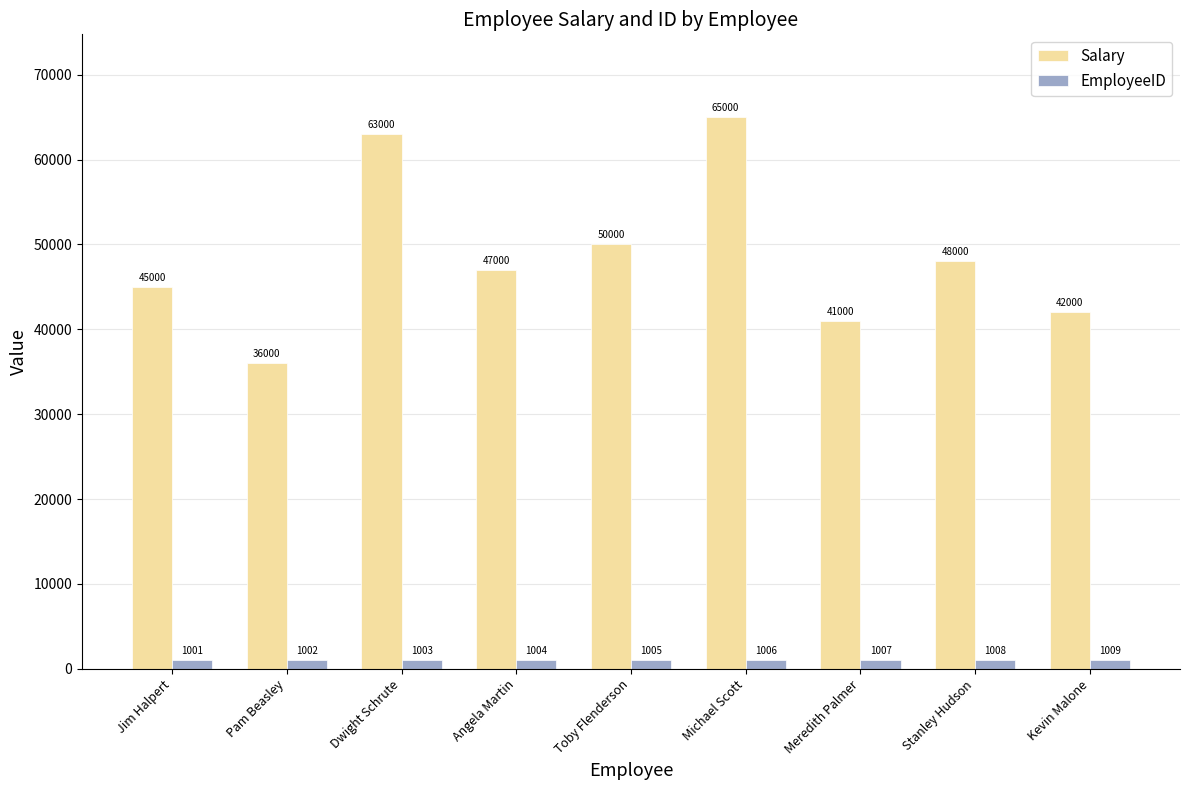

What is the difference between the Salary values at Angela Martin and Michael Scott?

18000